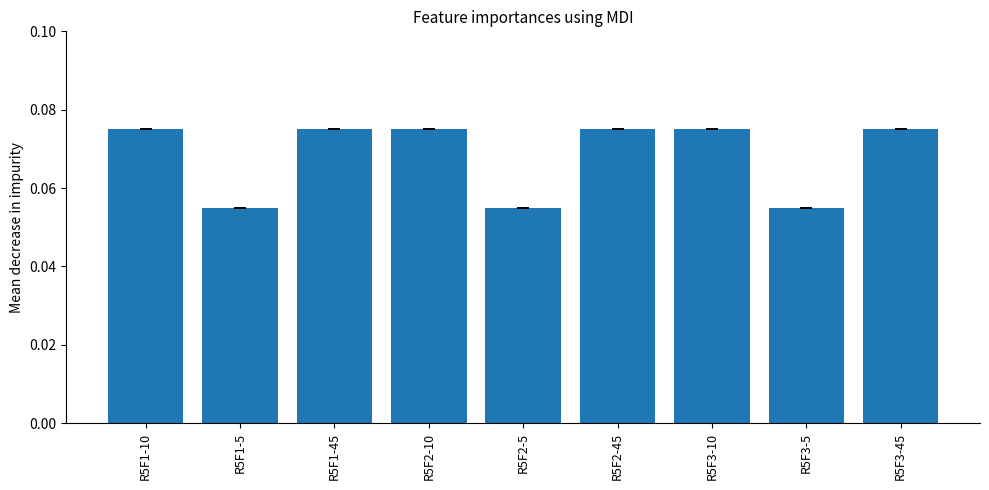

The value at R5F3-45 is 0.0. True or false?

False